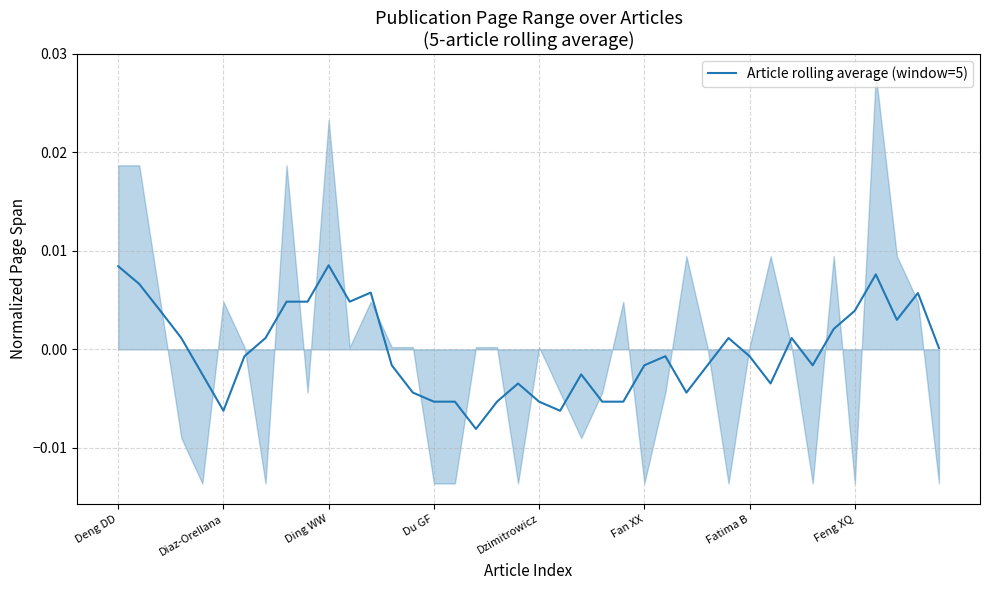

Which label corresponds to the smallest value in the chart?

17